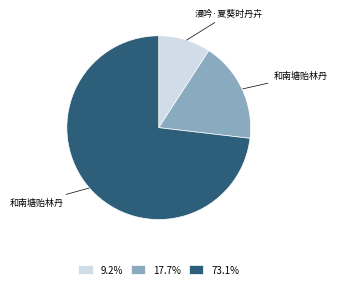

Count the number of slices in the pie.

3